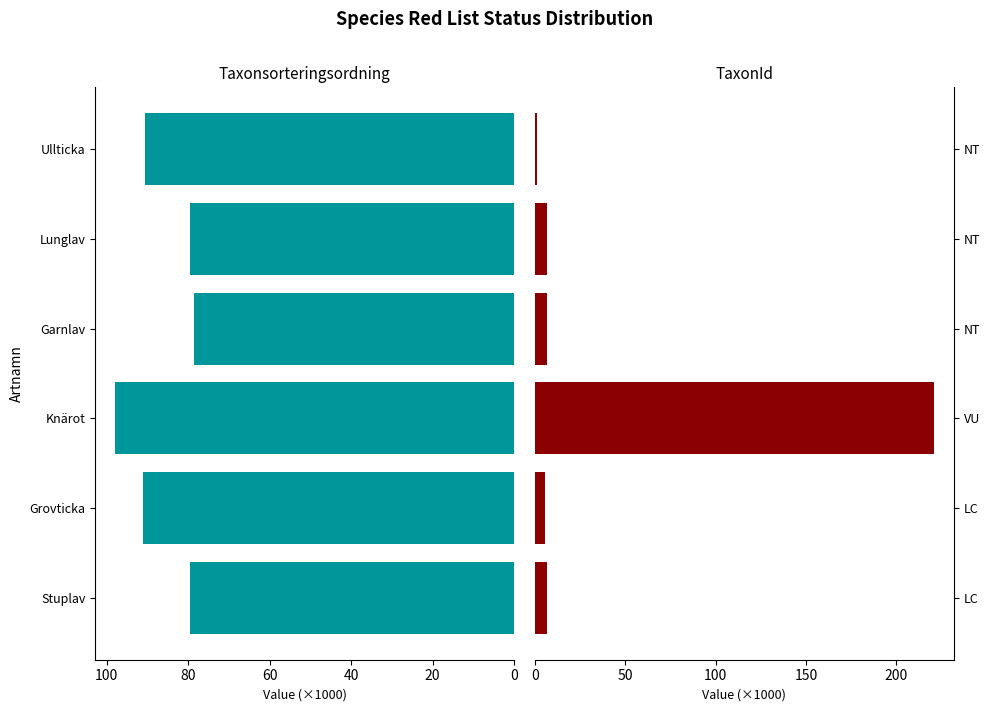

What is the approximate value of Taxonsorteringsordning at Garnlav?

78.5